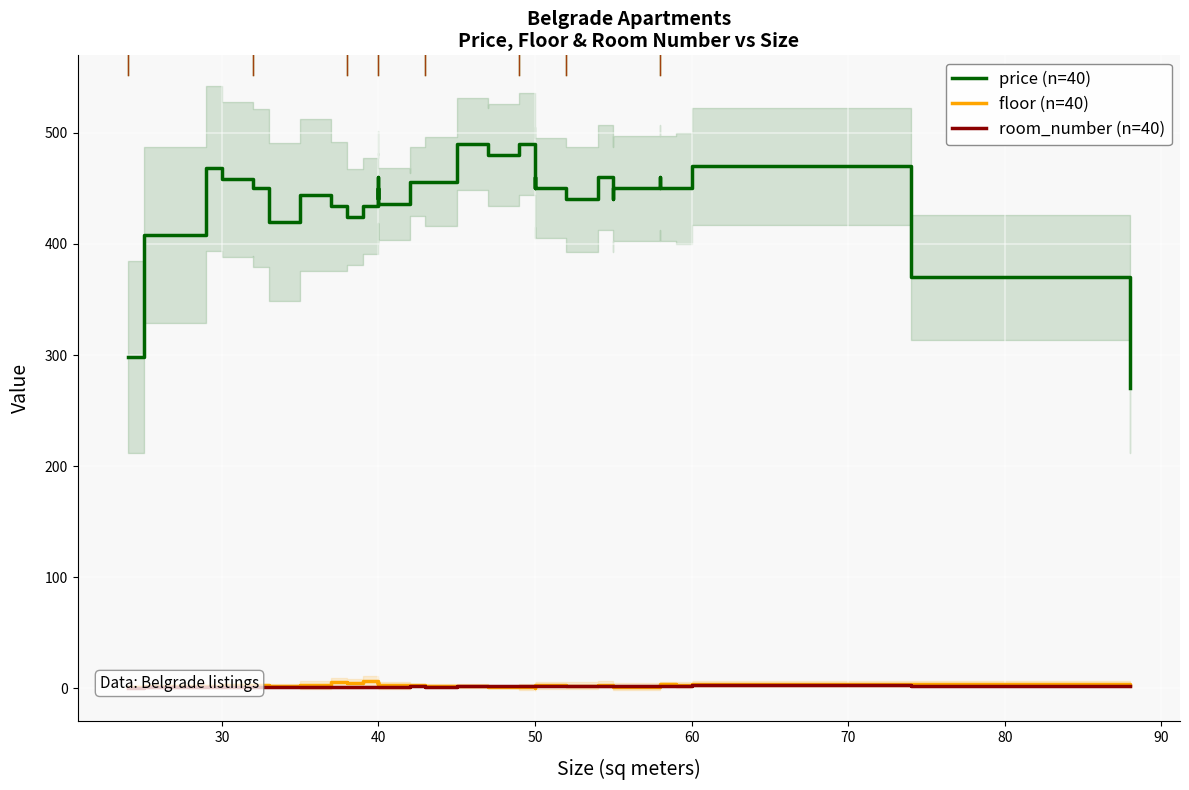

List the series in order of their peak value, highest first.

price (n=40), floor (n=40), room_number (n=40)